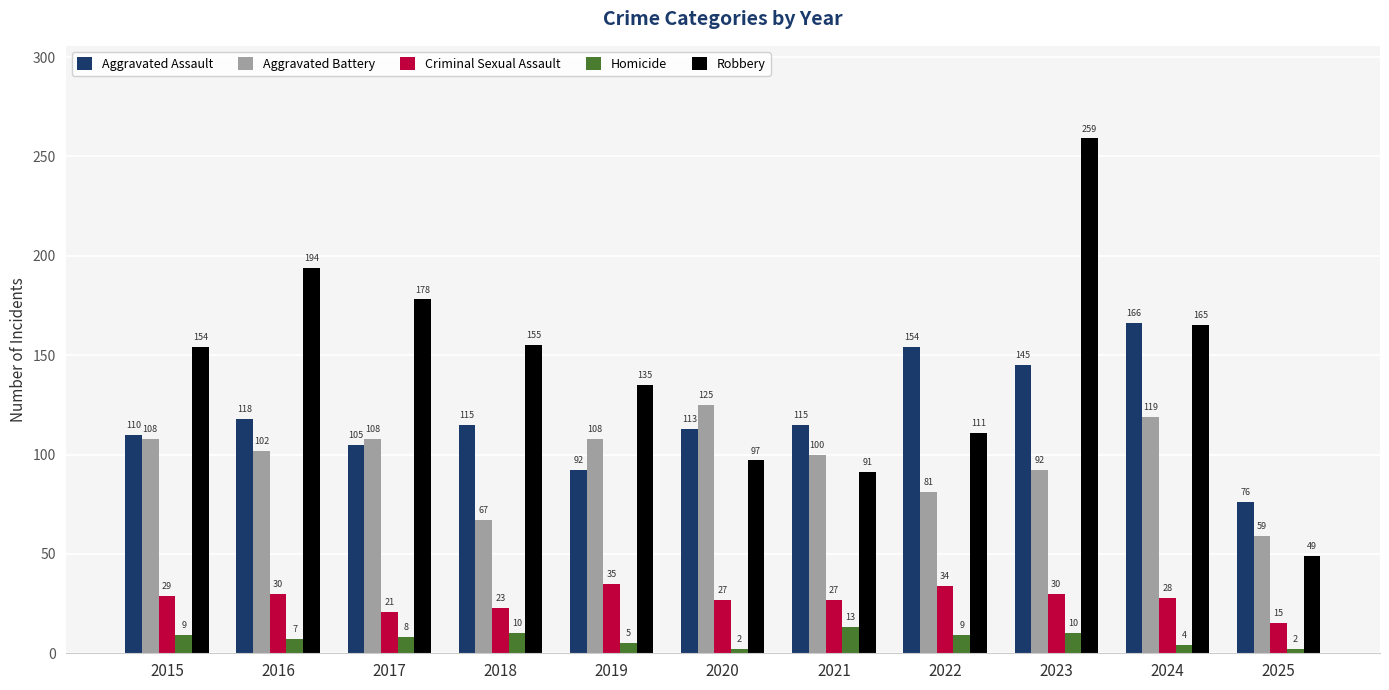

What is the difference between the Robbery values at 2023 and 2015?

105